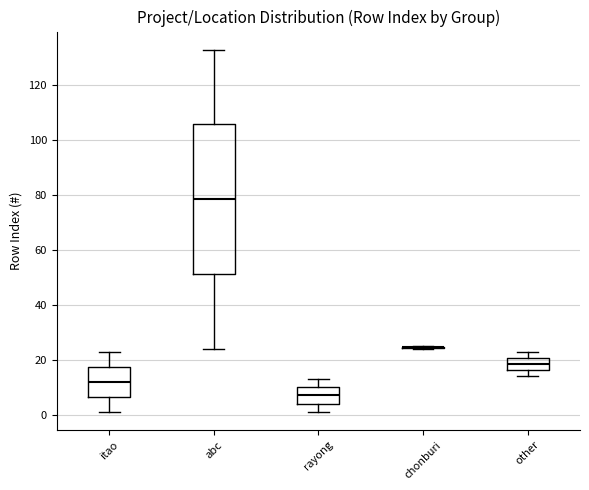

Reading left to right, read every box against the y-axis: the position of its median line, the range the box covers, and the ends of its whiskers. The values are not printed on the chart, so give them approximately, as read against the axis.

itao: median 12, box 6 to 18, whiskers 2 to 24
abc: median 78, box 52 to 106, whiskers 24 to 134
rayong: median 8, box 4 to 10, whiskers 2 to 14
chonburi: box collapsed to a line at 24, whiskers 24 to 26
other: median 18, box 16 to 20, whiskers 14 to 24